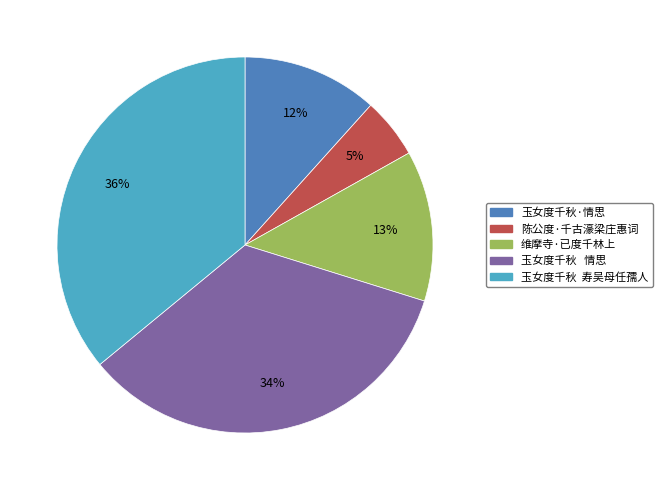

Is there any slice that represents more than half of the pie?

No